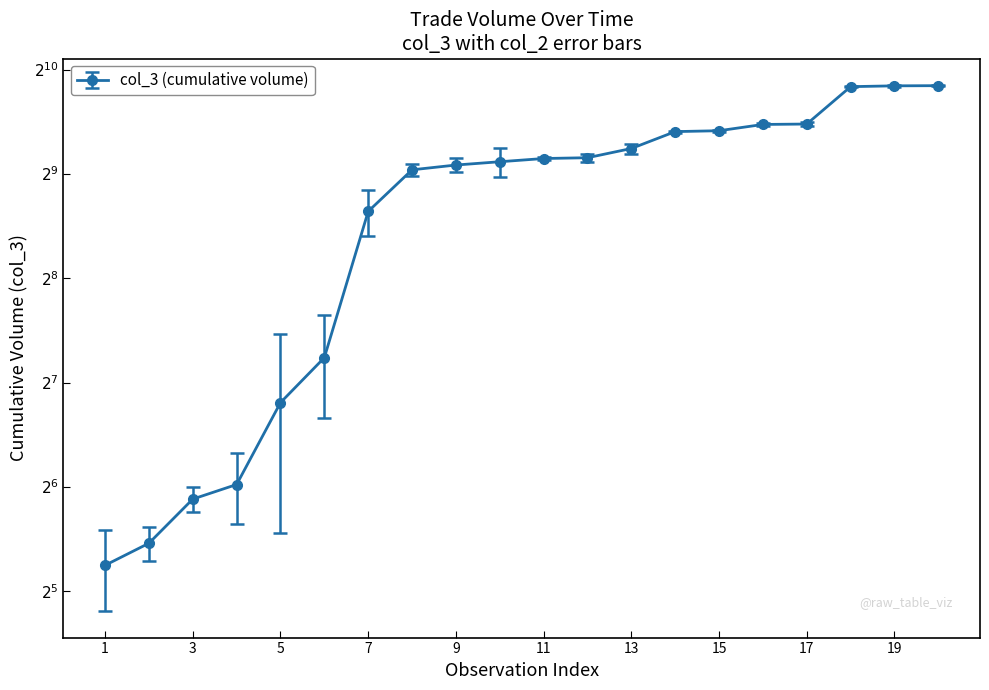

What is the value of the 1st point from the left?

38